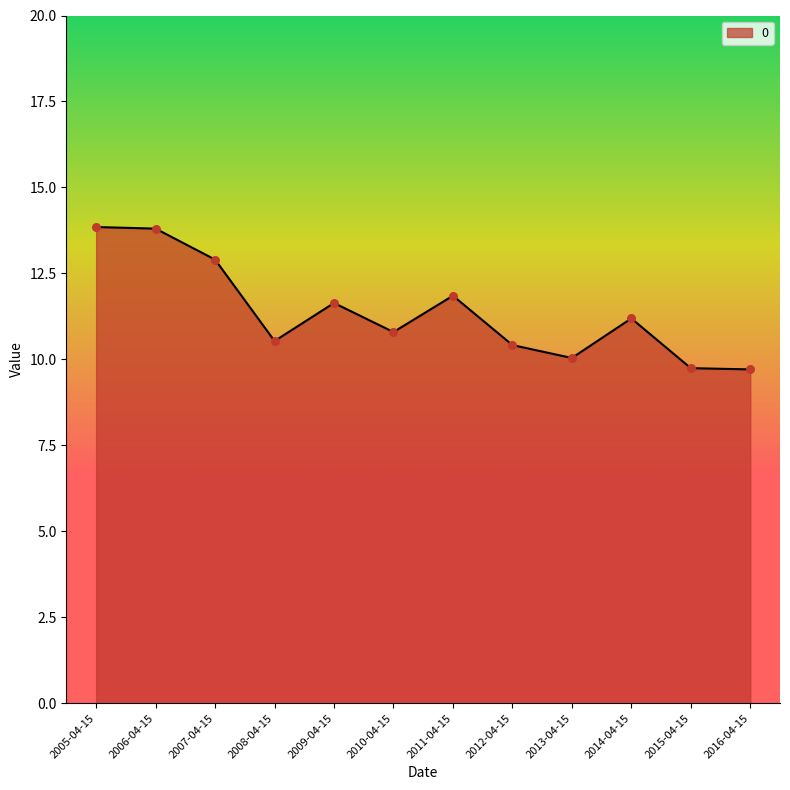

Approximately how many times larger is the value at 2011-04-15 compared to 2016-04-15?

1.2